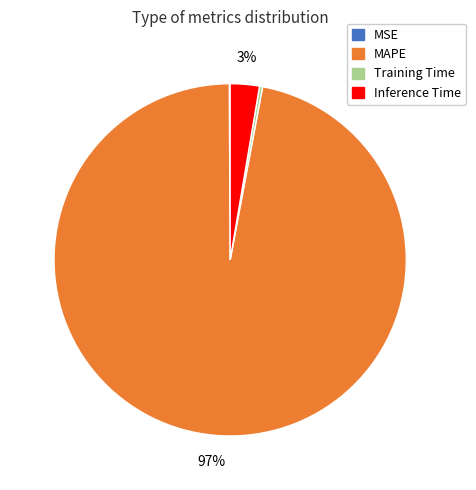

Do MAPE and Inference Time together represent more than half of the pie?

Yes